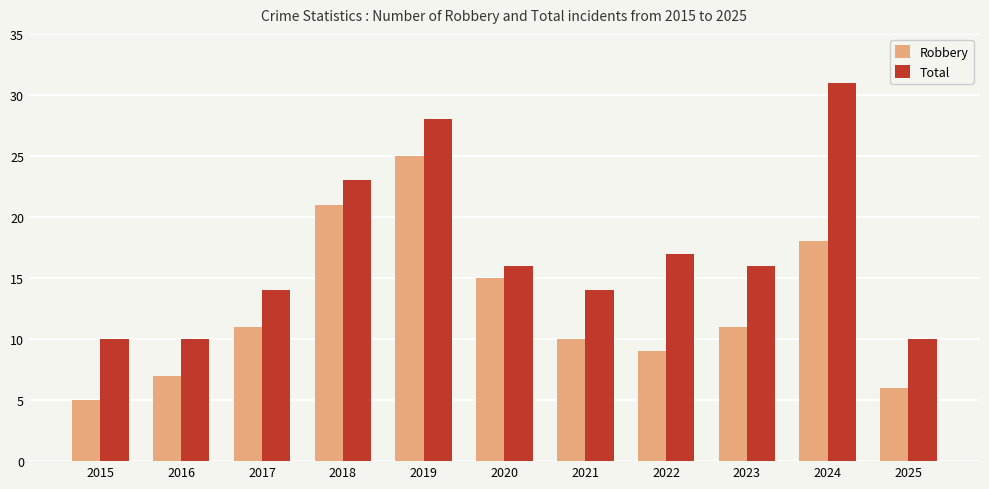

Is the value of Robbery at 2020 greater than the value of Total at 2019?

No